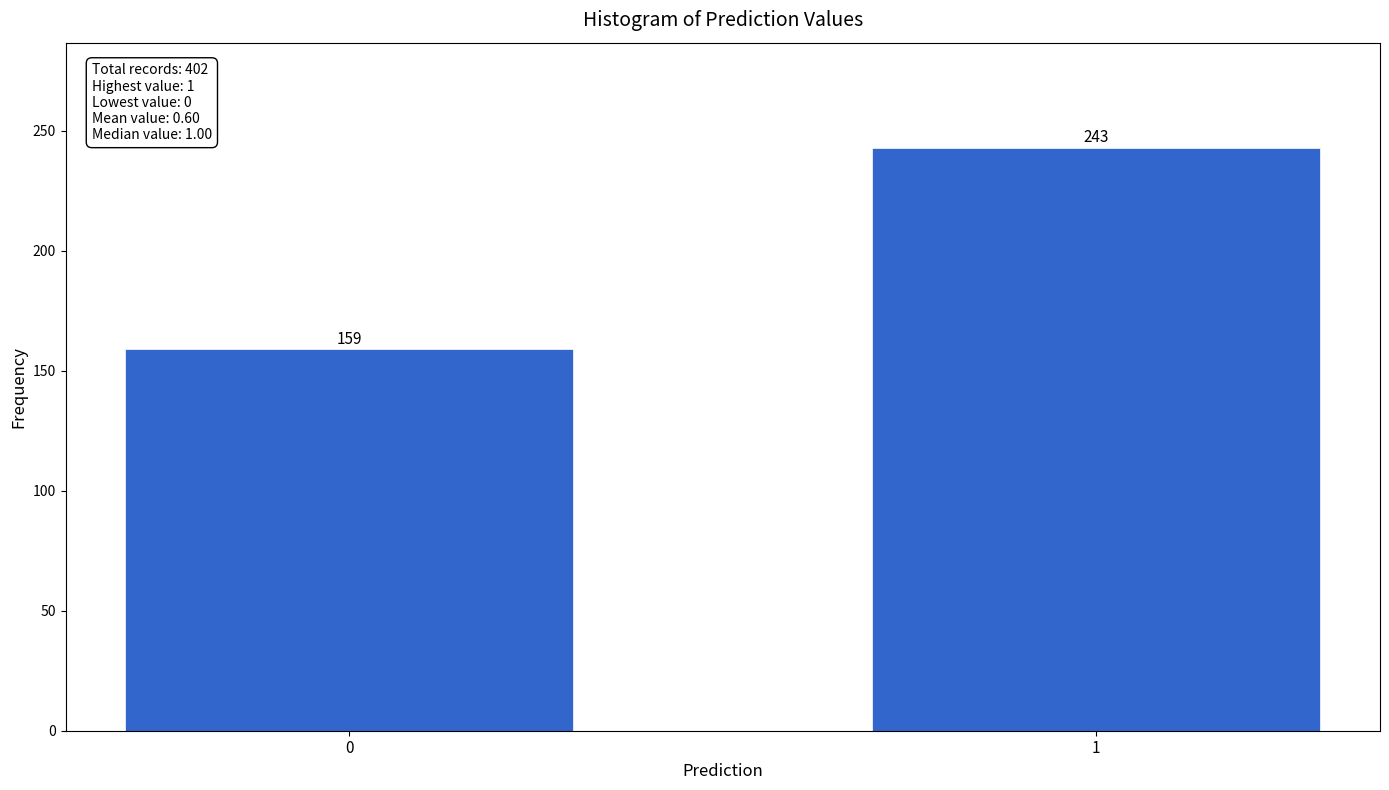

Reading left to right, transcribe all the data shown in this chart.

159	243